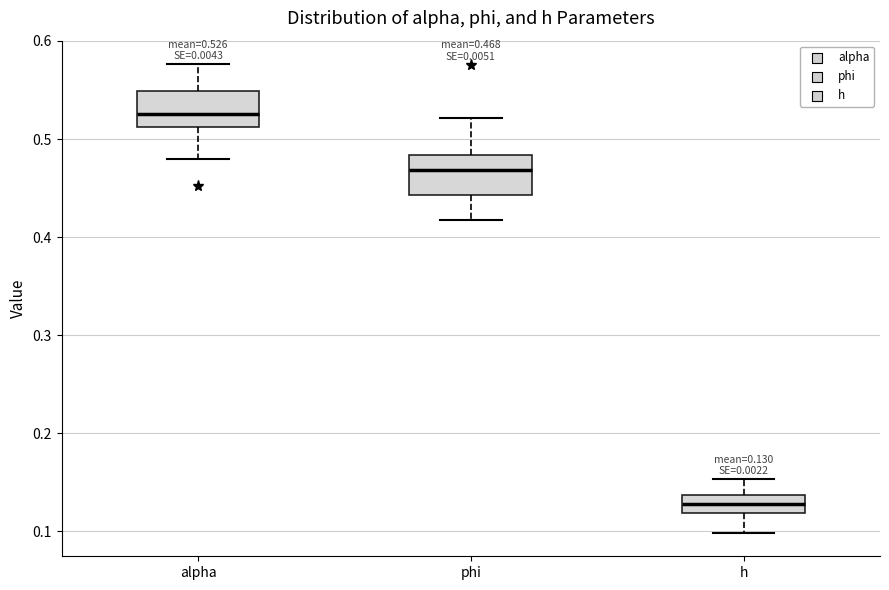

Which box's median line is the lowest?

h